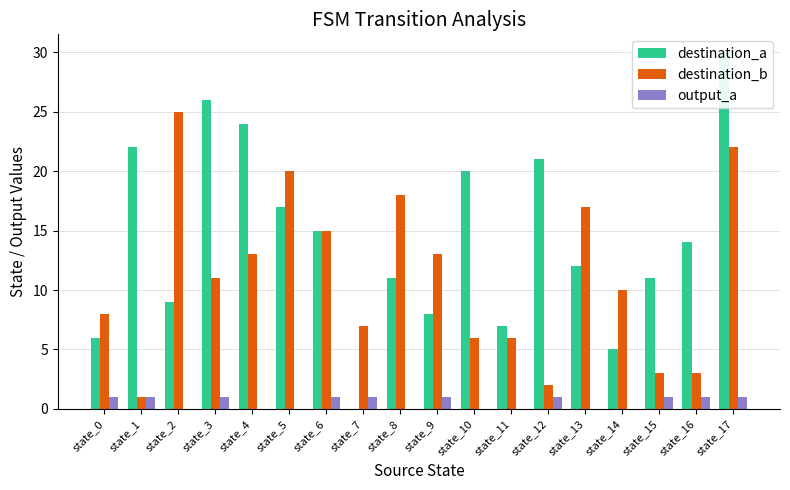

Reading left to right, what are all the values shown in this chart?

destination_a: state_0=6	state_1=22	state_2=9	state_3=26	state_4=24	state_5=17	state_6=15	state_7=0	state_8=11	state_9=8	state_10=20	state_11=7	state_12=21	state_13=12	state_14=5	state_15=11	state_16=14	state_17=30
destination_b: state_0=8	state_1=1	state_2=25	state_3=11	state_4=13	state_5=20	state_6=15	state_7=7	state_8=18	state_9=13	state_10=6	state_11=6	state_12=2	state_13=17	state_14=10	state_15=3	state_16=3	state_17=22
output_a: state_0=1	state_1=1	state_2=0	state_3=1	state_4=0	state_5=0	state_6=1	state_7=1	state_8=0	state_9=1	state_10=0	state_11=0	state_12=1	state_13=0	state_14=0	state_15=1	state_16=1	state_17=1